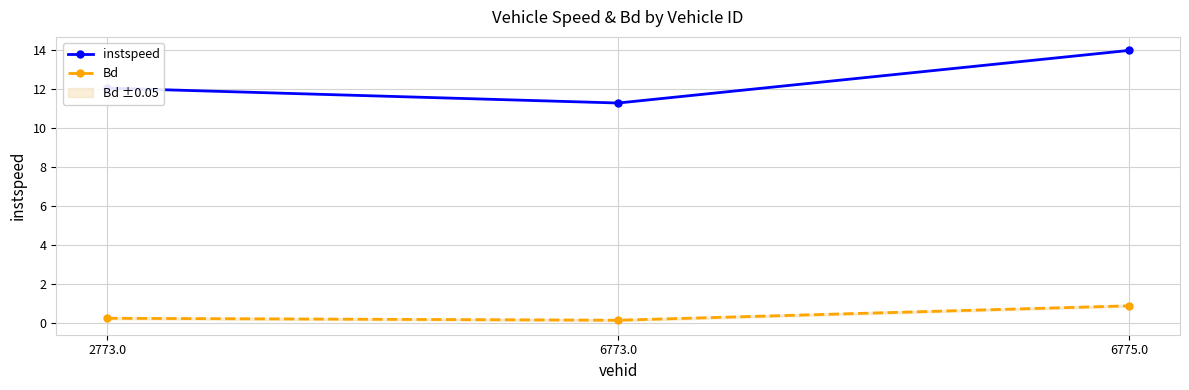

What are all the series names shown in the legend?

instspeed, Bd